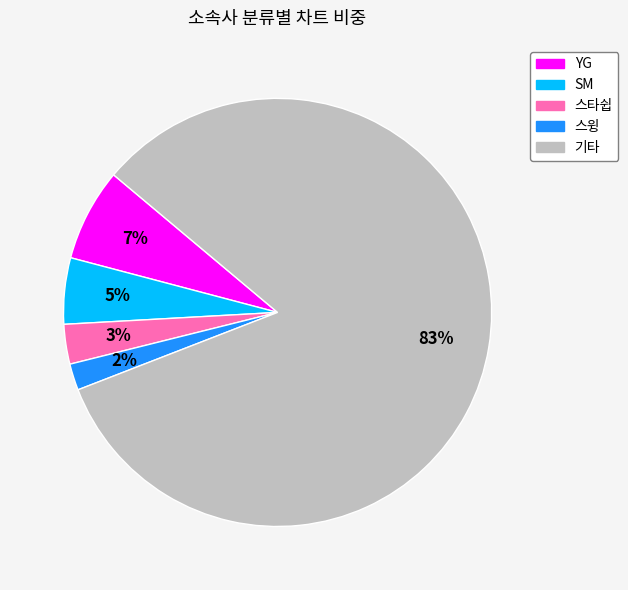

Count the number of slices in the pie.

5